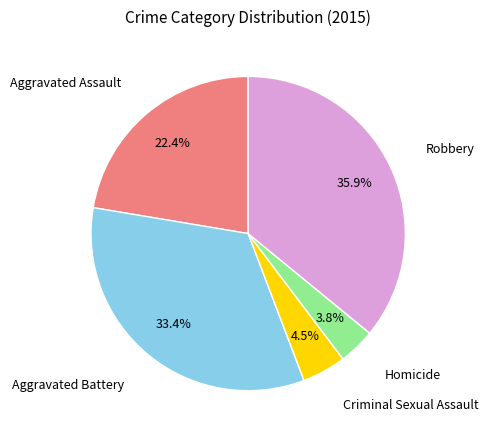

Does any single category account for the majority?

No